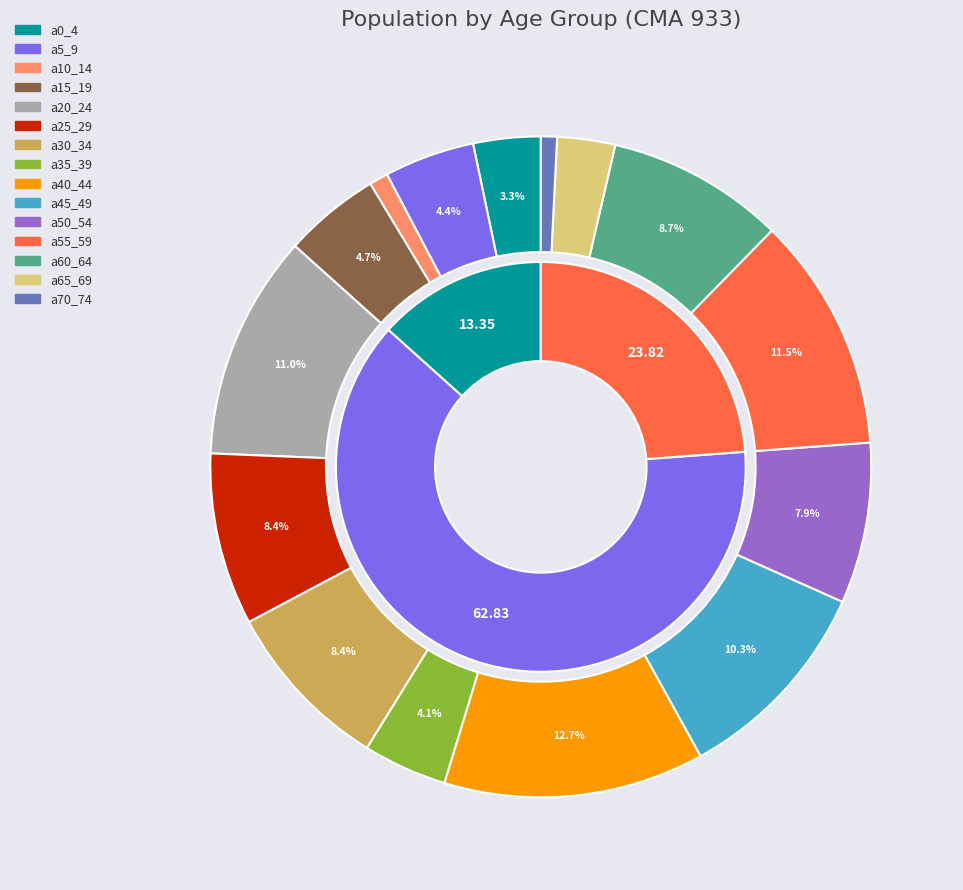

What is the change in value from a5_9 to a35_39?

-60956